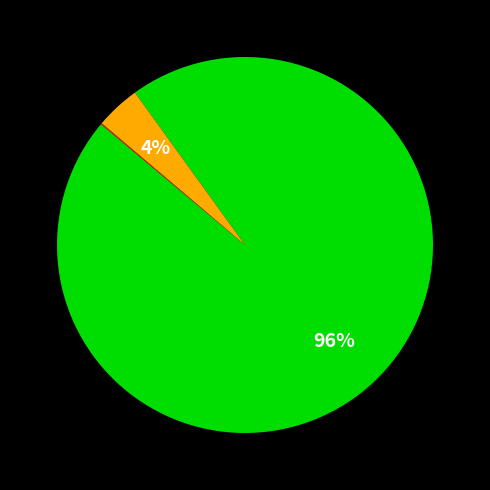

Is there any slice that represents more than half of the pie?

Yes